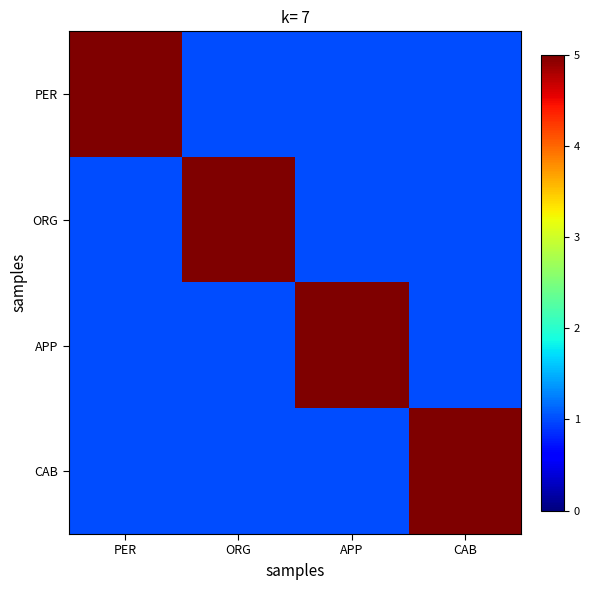

At which category is the sum across all series the highest?

PER